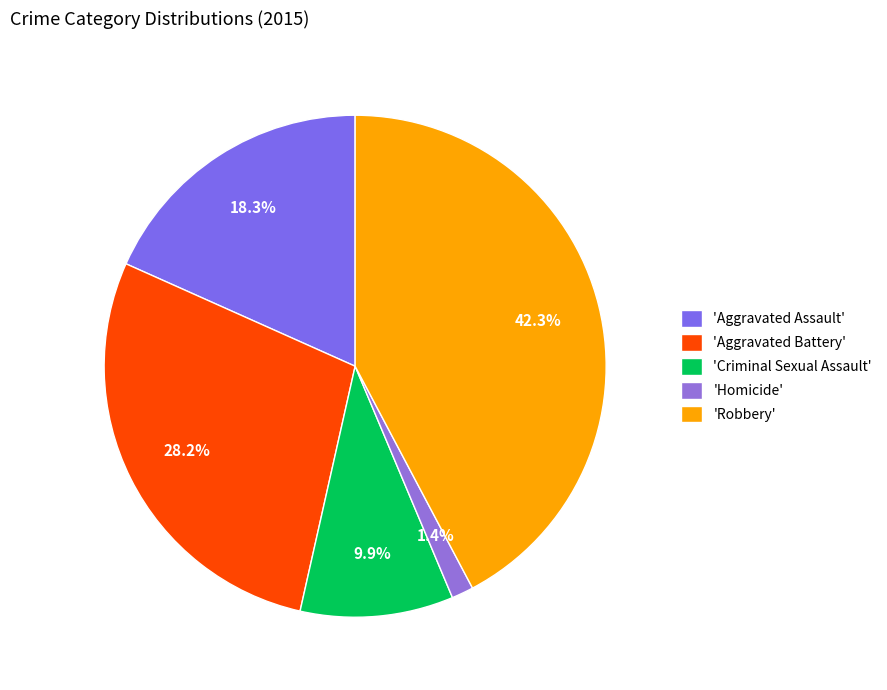

Does any single category account for the majority?

No